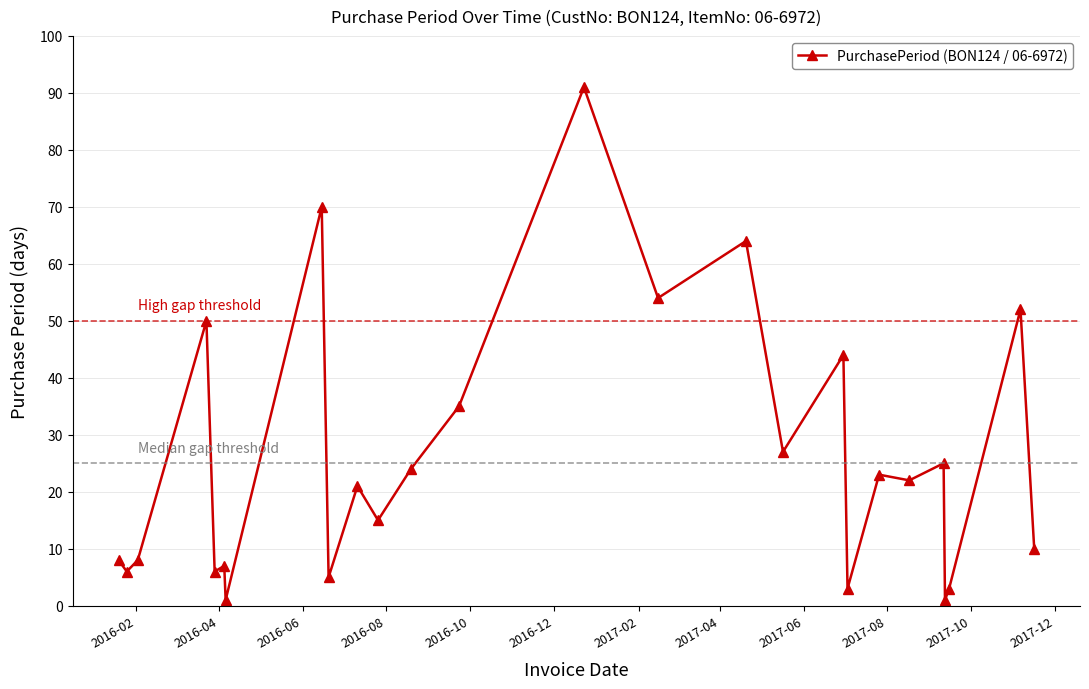

What is the difference between the maximum and minimum values?

90